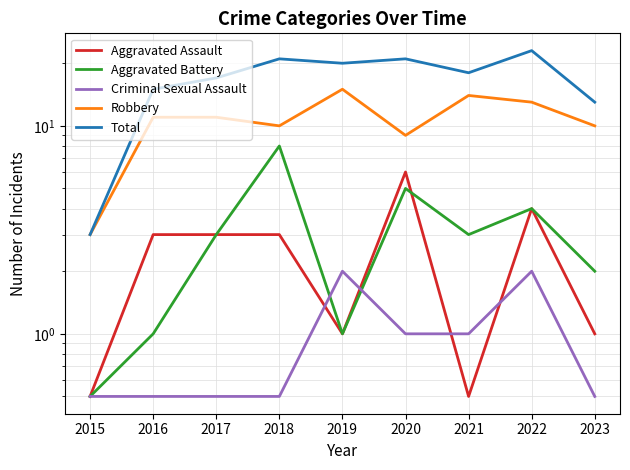

True or false: Robbery and Criminal Sexual Assault cross at least once.

False